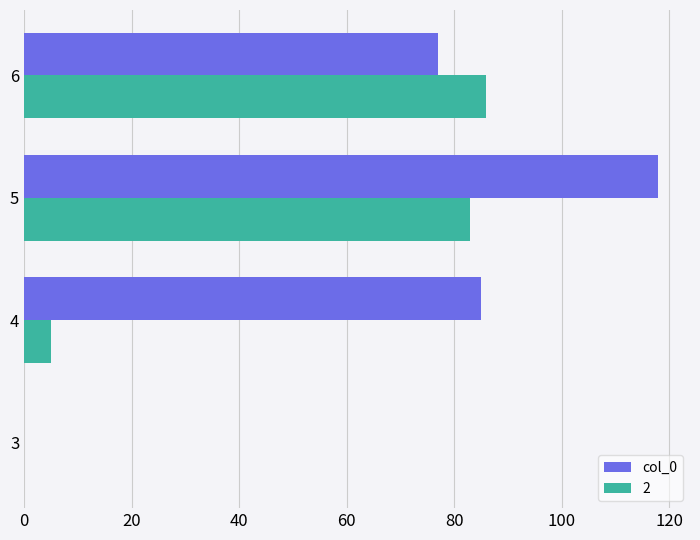

At which category is the sum across all series the highest?

5